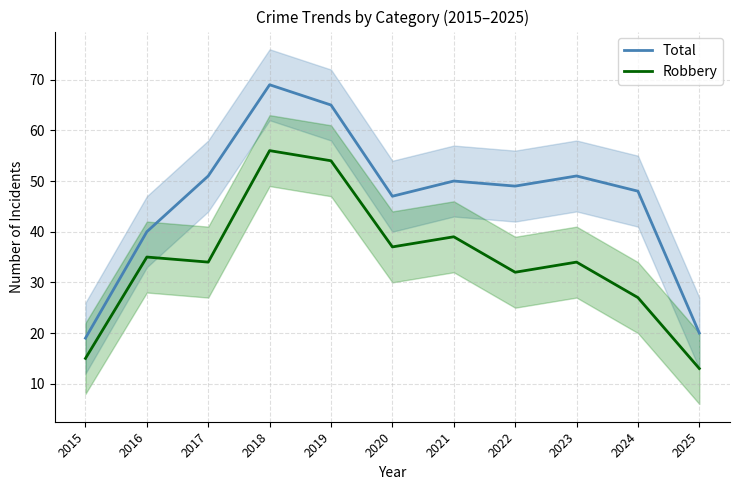

At which label does Total reach its minimum?

2015